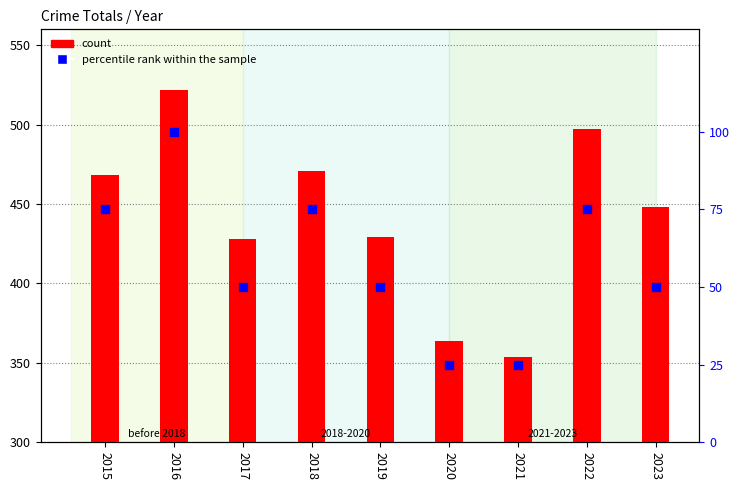

Which series has the largest total across all categories?

count